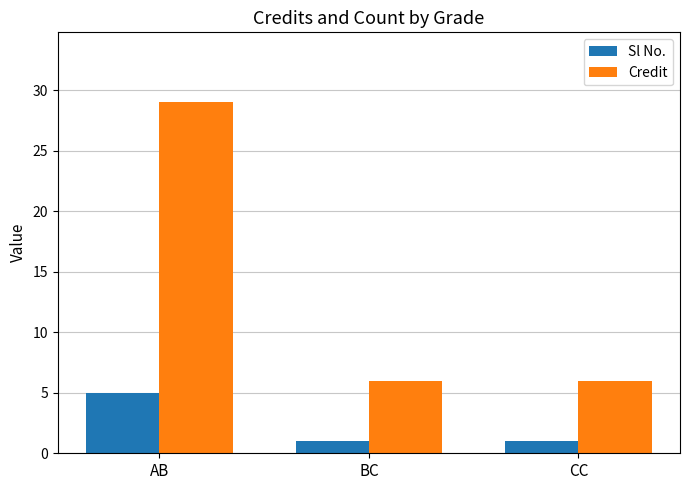

What are all the series names shown in the legend?

Sl No., Credit